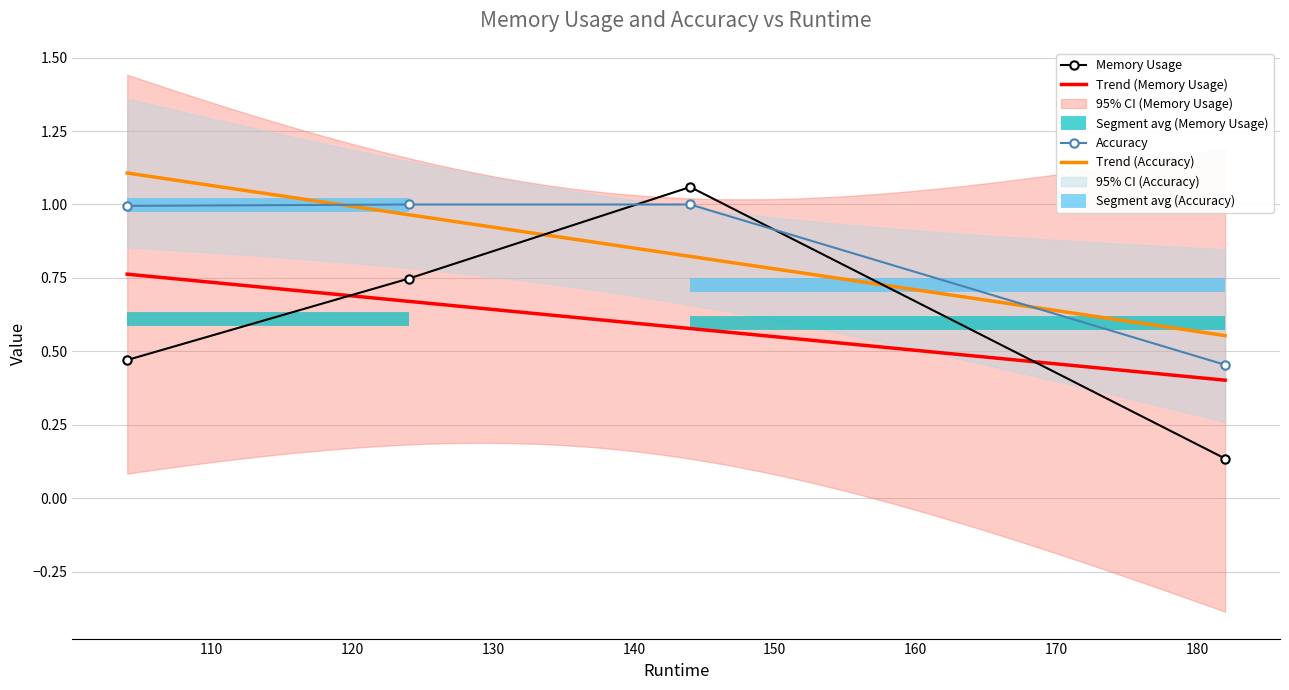

What is the value of the Accuracy point at the 2nd from the left?

1.0